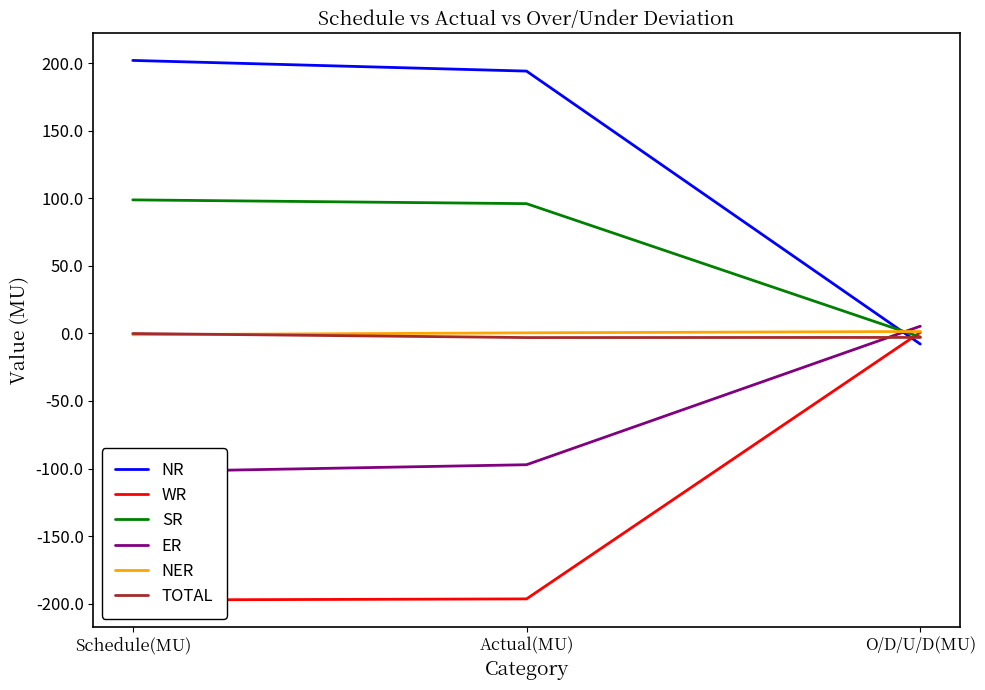

What is the label of the 3rd point from the right?

Schedule(MU)